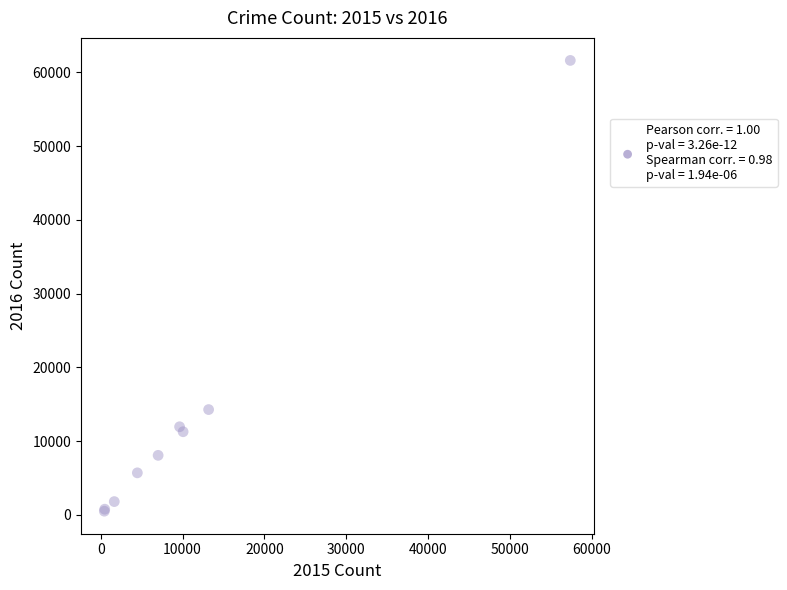

What Y value in the scatter plot is closest to 31066?

14289